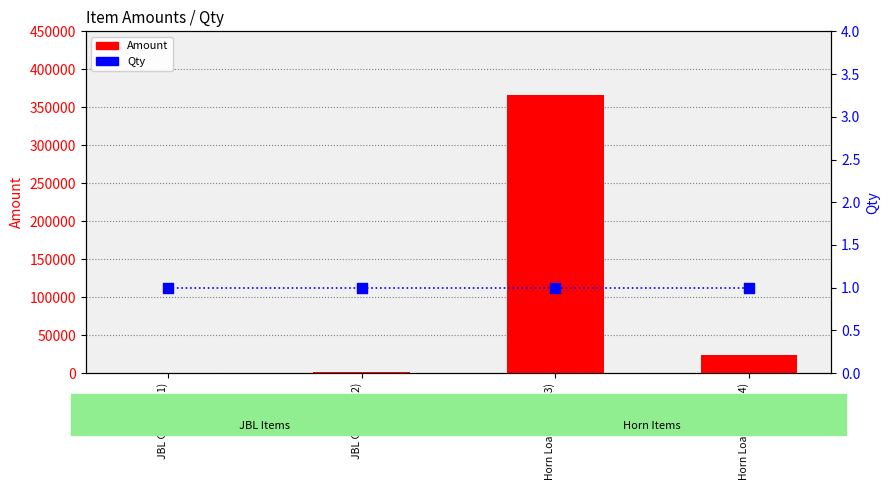

What are all the series names shown in the legend?

Amount, Qty